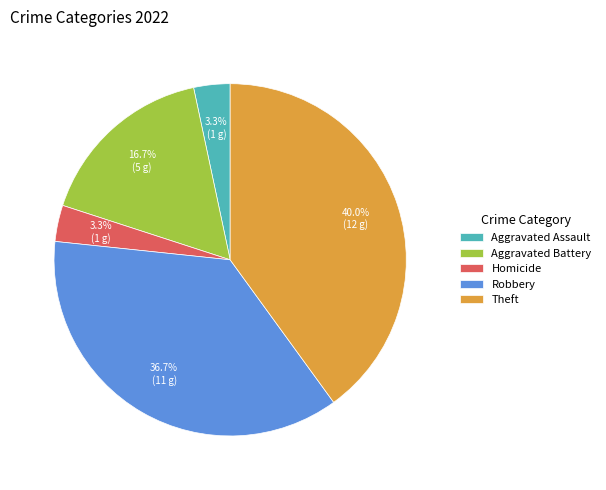

Does any single category account for the majority?

No